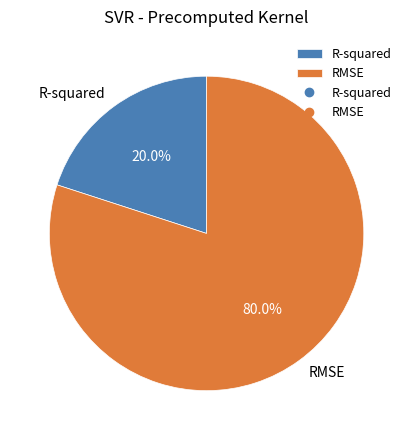

What percentage is NOT represented by RMSE?

20.0%